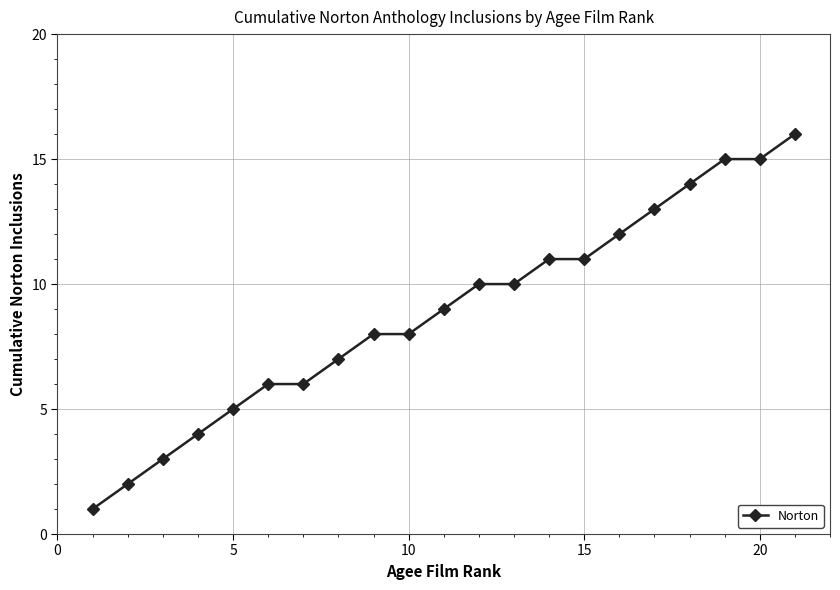

What is the greatest value displayed?

16